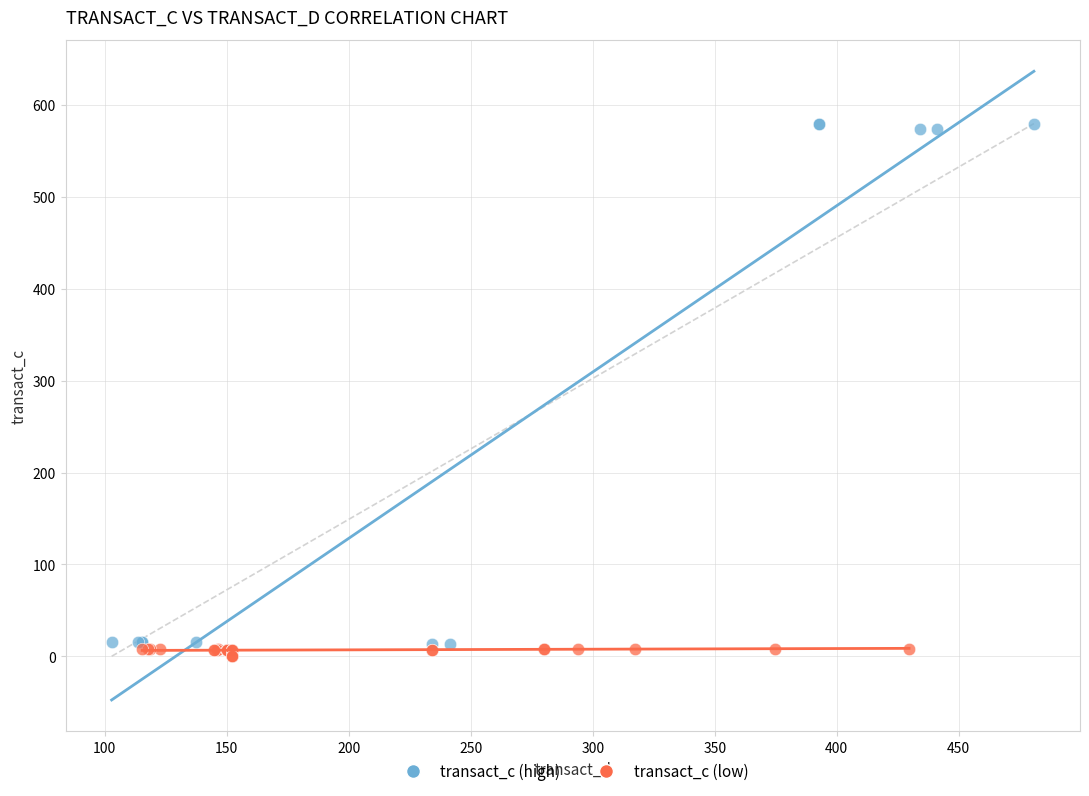

Which series reaches the maximum Y coordinate?

transact_c (high)